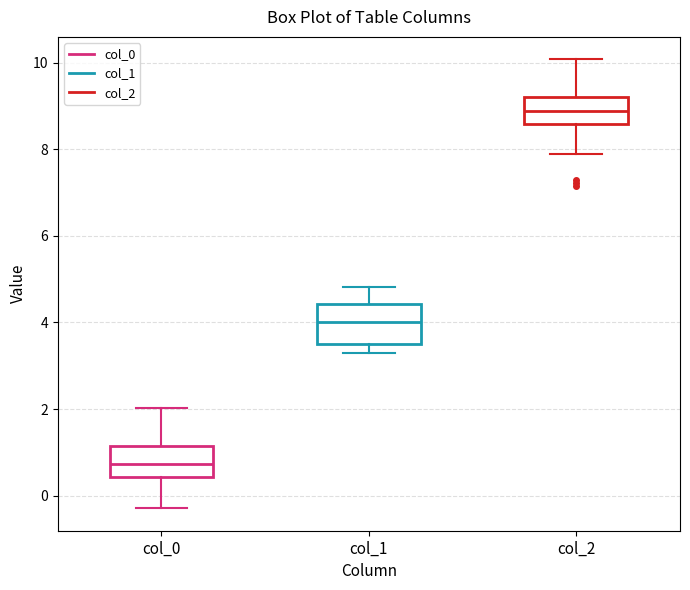

Where does the lower whisker of the box for col_0 end on the y-axis? The values are not printed on the chart, so give them approximately, as read against the axis.

-0.2